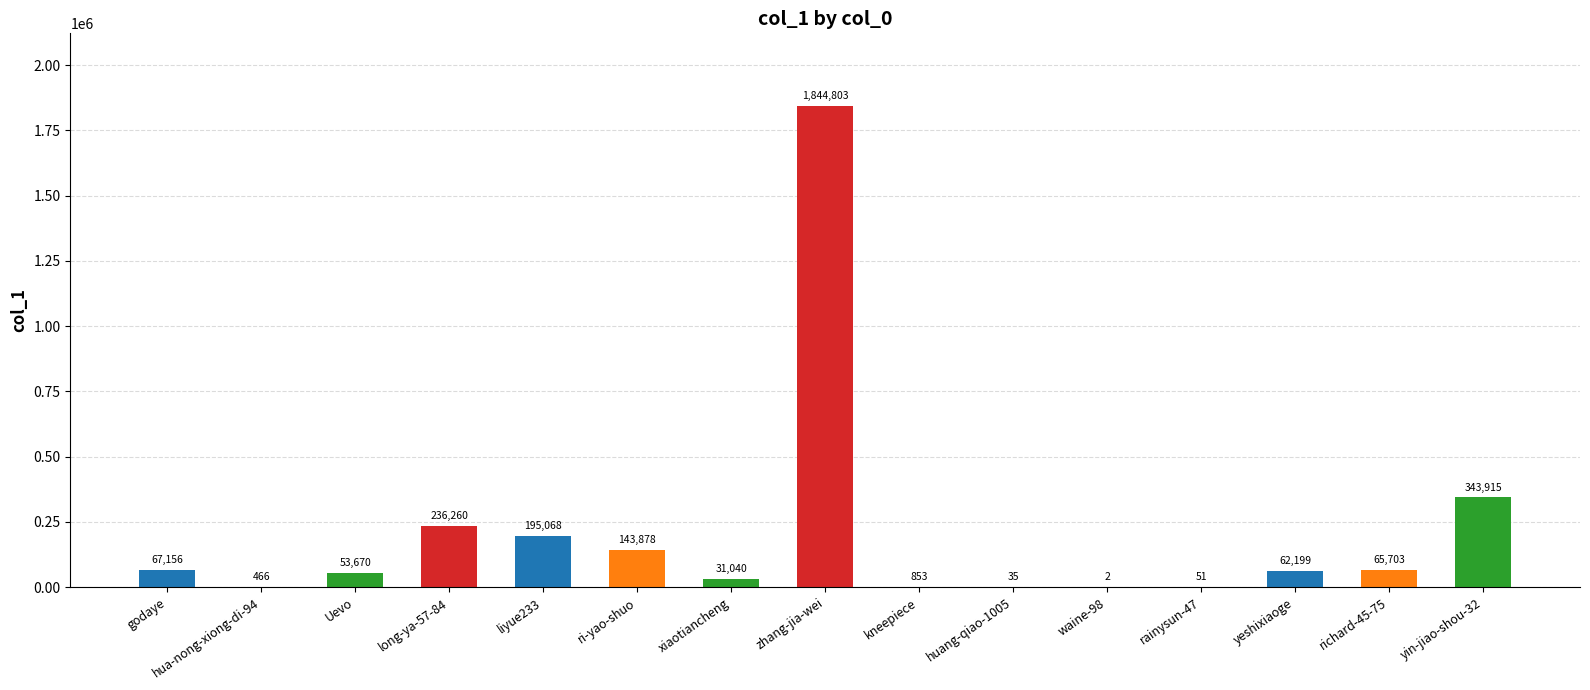

Is it true that the value at liyue233 is 82845?

False